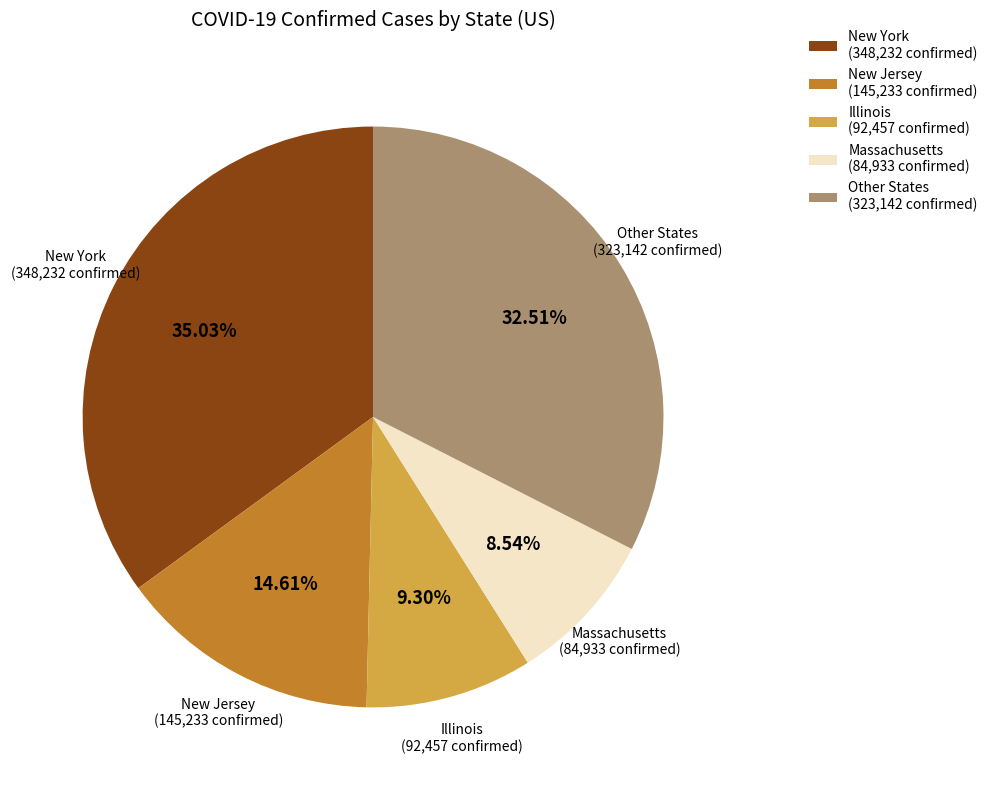

Is there any slice that represents more than half of the pie?

No